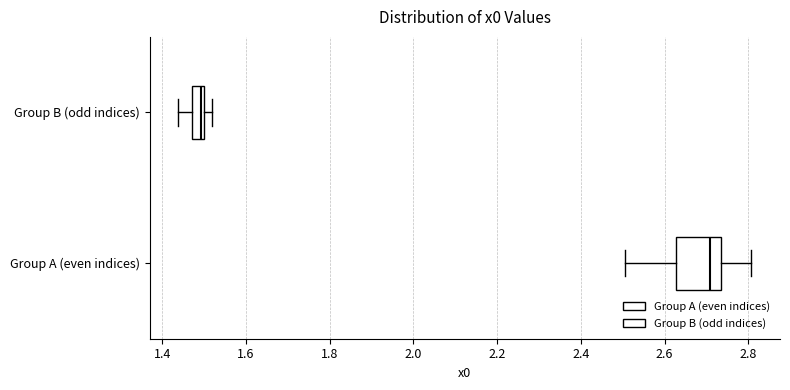

Comparing the boxes themselves (not the whiskers), which one is the widest?

Group A (even indices)